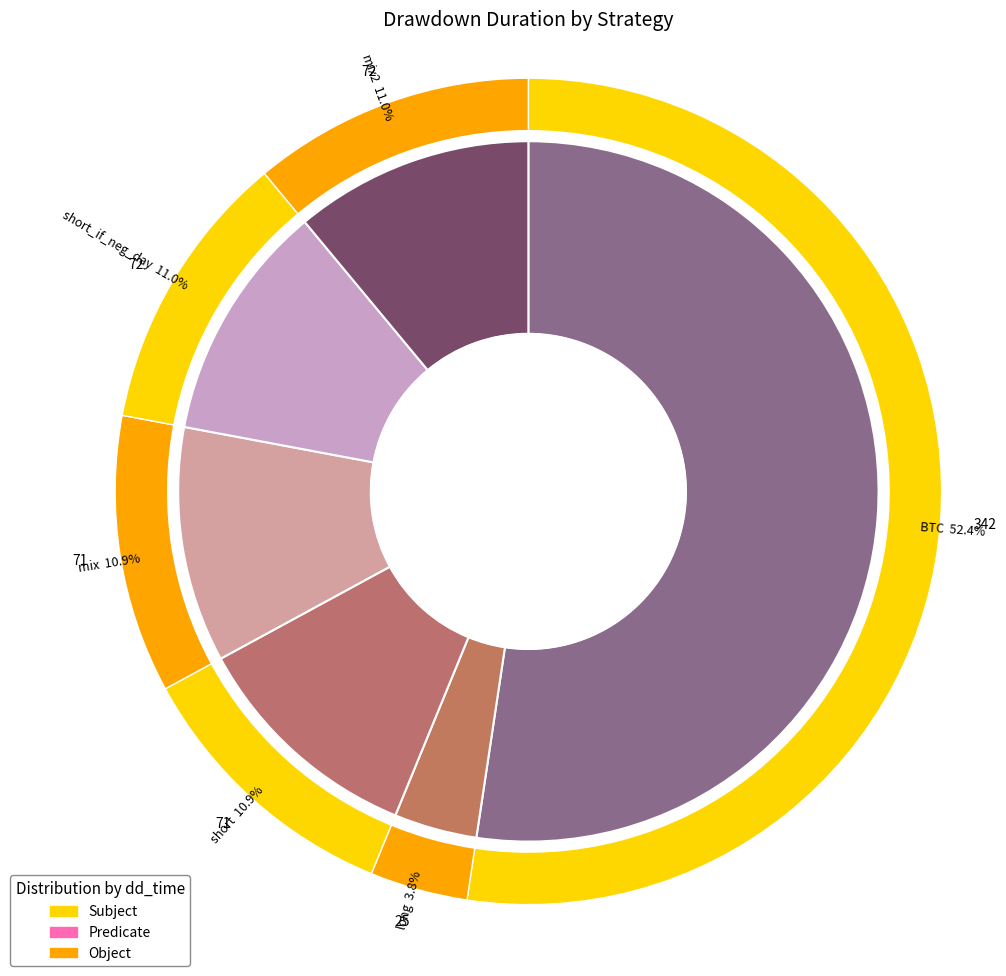

What is the ratio of the value at short to the value at BTC?

0.2